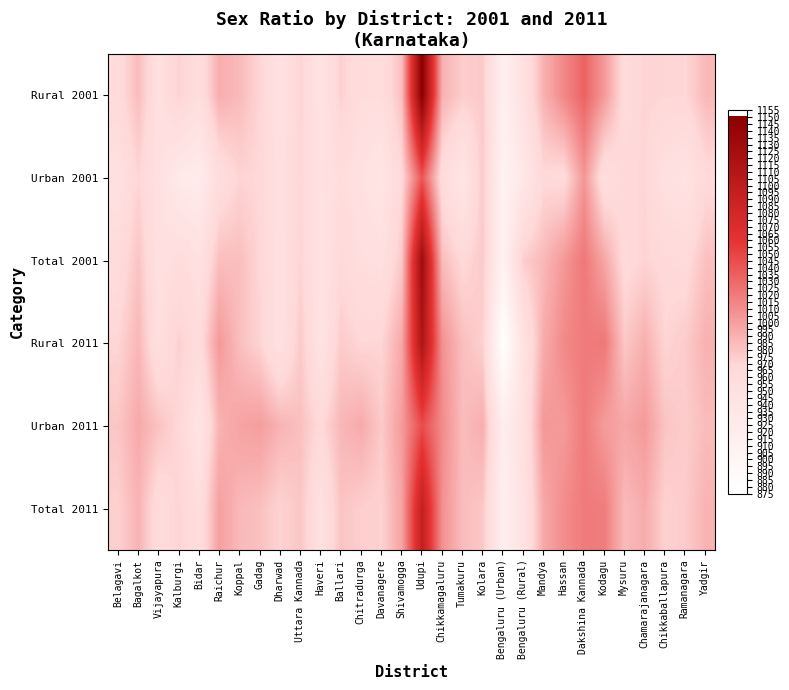

At which category does the chart reach its minimum across all series?

Bengaluru (Urban)